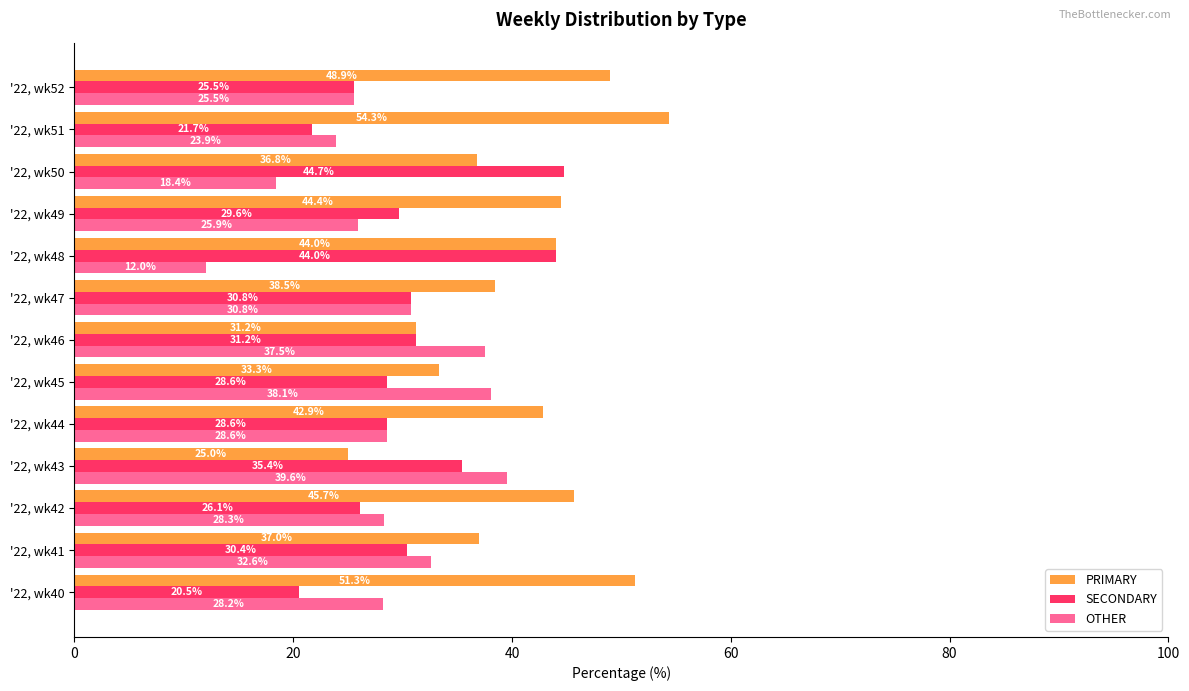

Where is OTHER nearest to the value 25?

'22, wk52